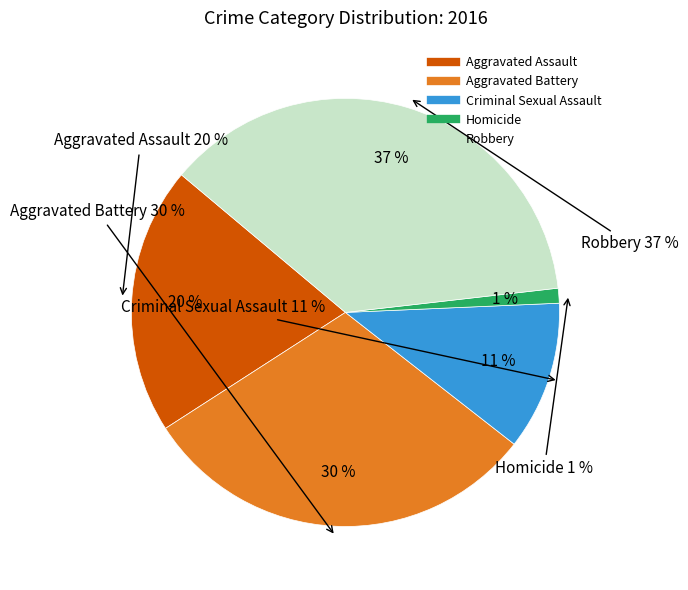

The Criminal Sexual Assault slice represents 11% of the pie. True or false?

True